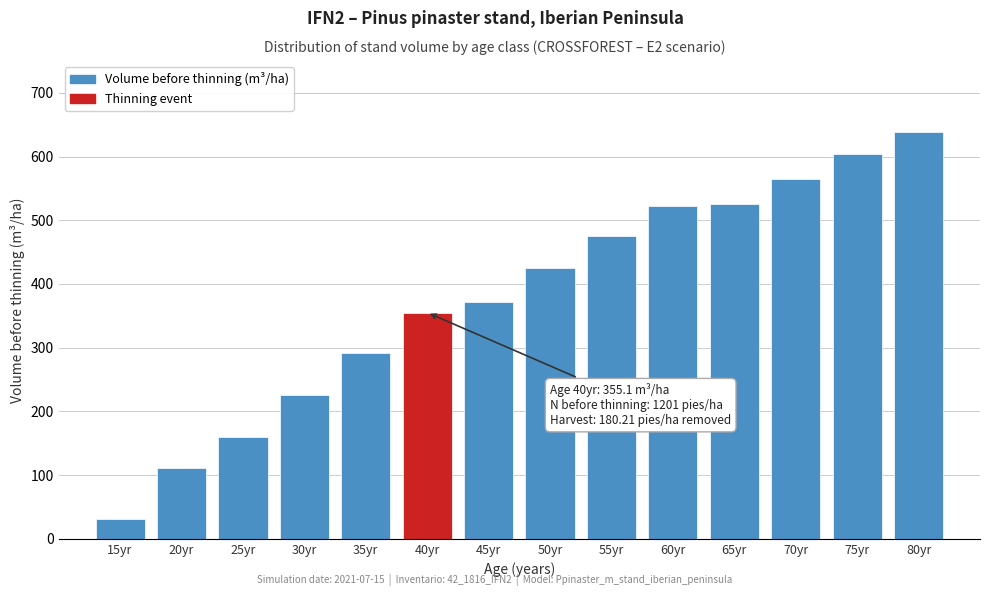

The value at 35yr is 291.9. True or false?

True